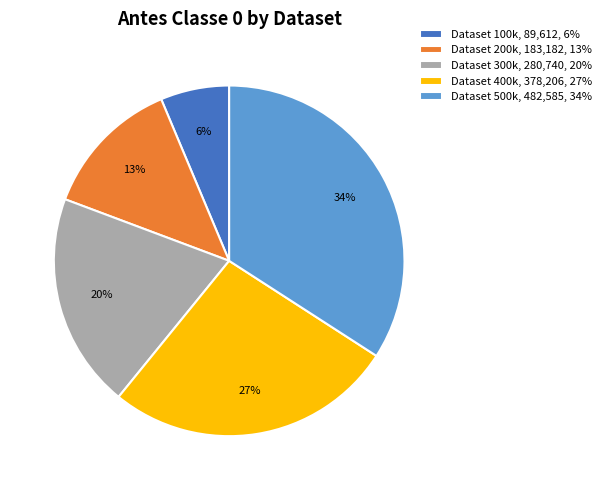

Do Dataset 200k and Dataset 400k together represent more than half of the pie?

No